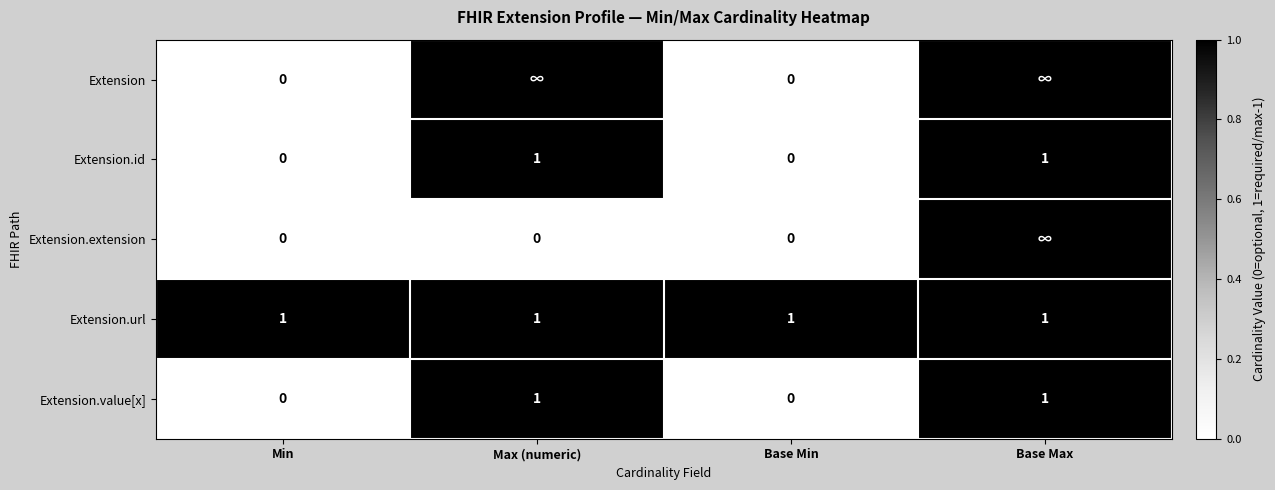

At which category is the sum across all series the highest?

Base Max